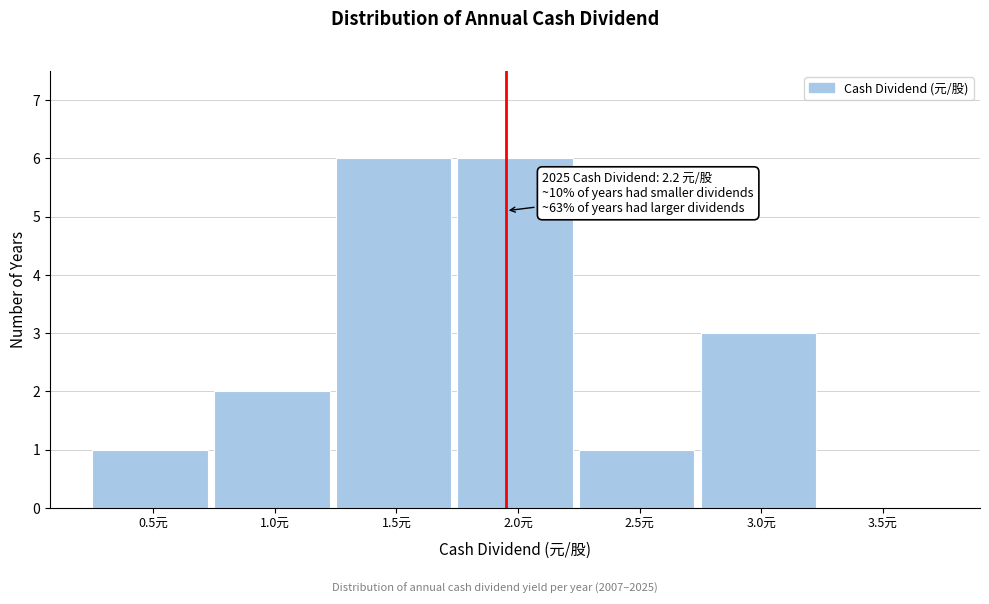

Reading left to right, what are all the values shown in this chart?

0.5元=1	1.0元=2	1.5元=6	2.0元=6	2.5元=1	3.0元=3	3.5元=0